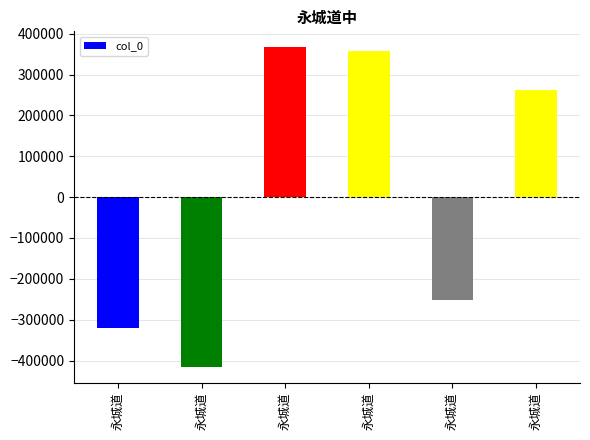

At which label does the data first exceed 262971?

永城道